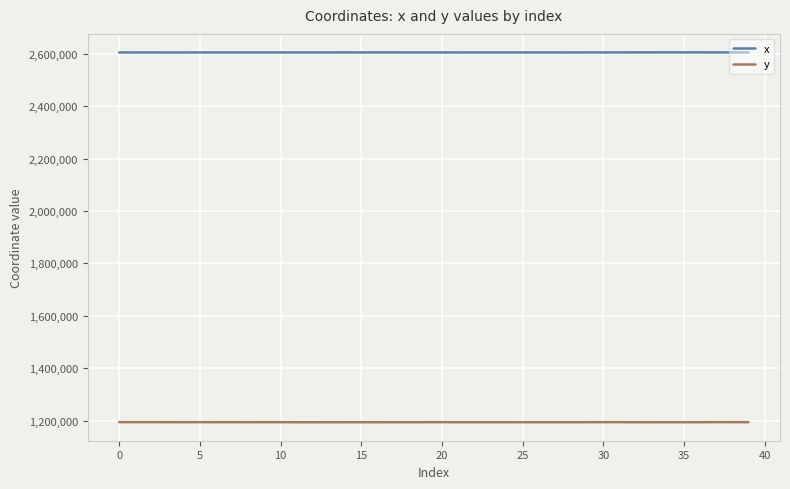

What is the greatest value displayed?

2604696.6